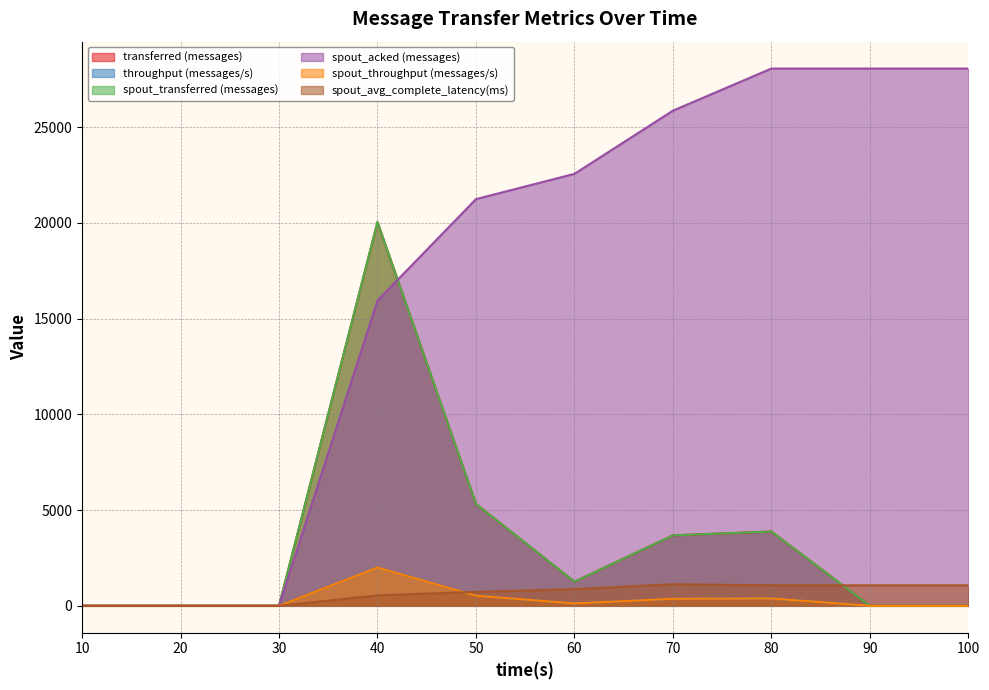

Does the chart have visible grid lines?

Yes